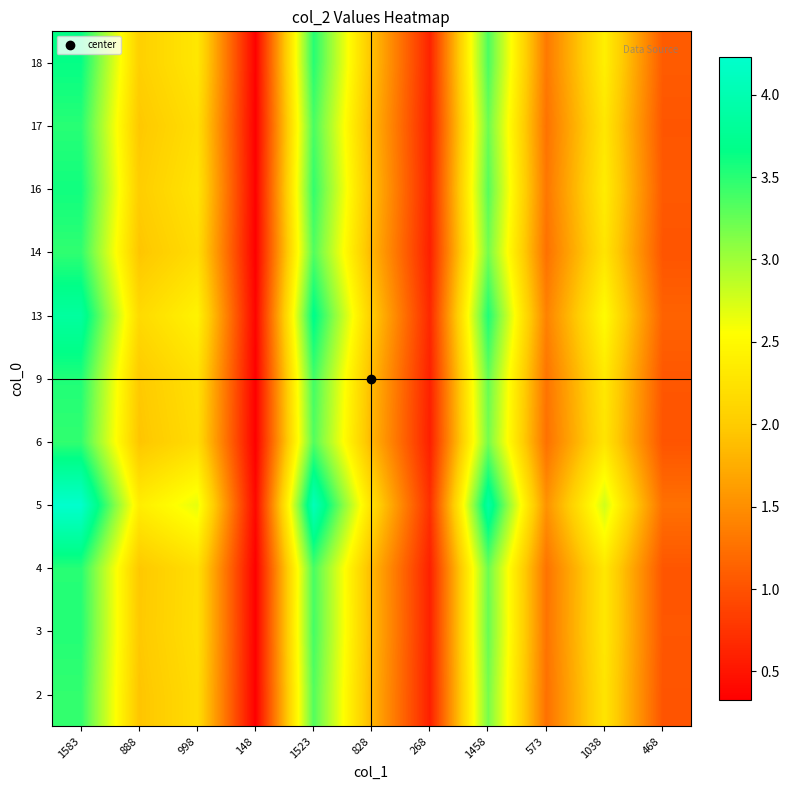

At which category is the sum across all series the highest?

1583